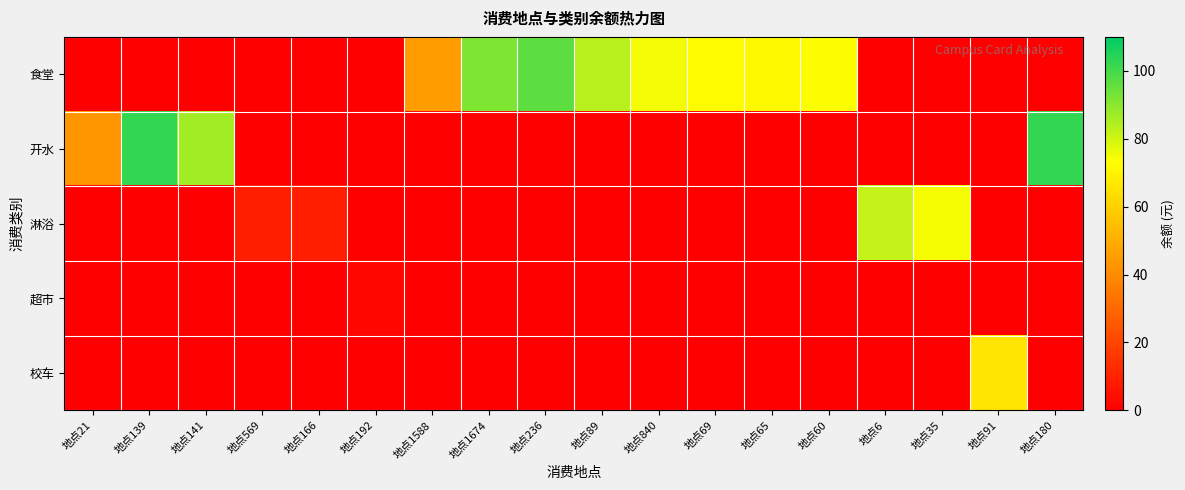

Rank the series at 地点236 from lowest to highest value.

开水, 淋浴, 超市, 校车, 食堂